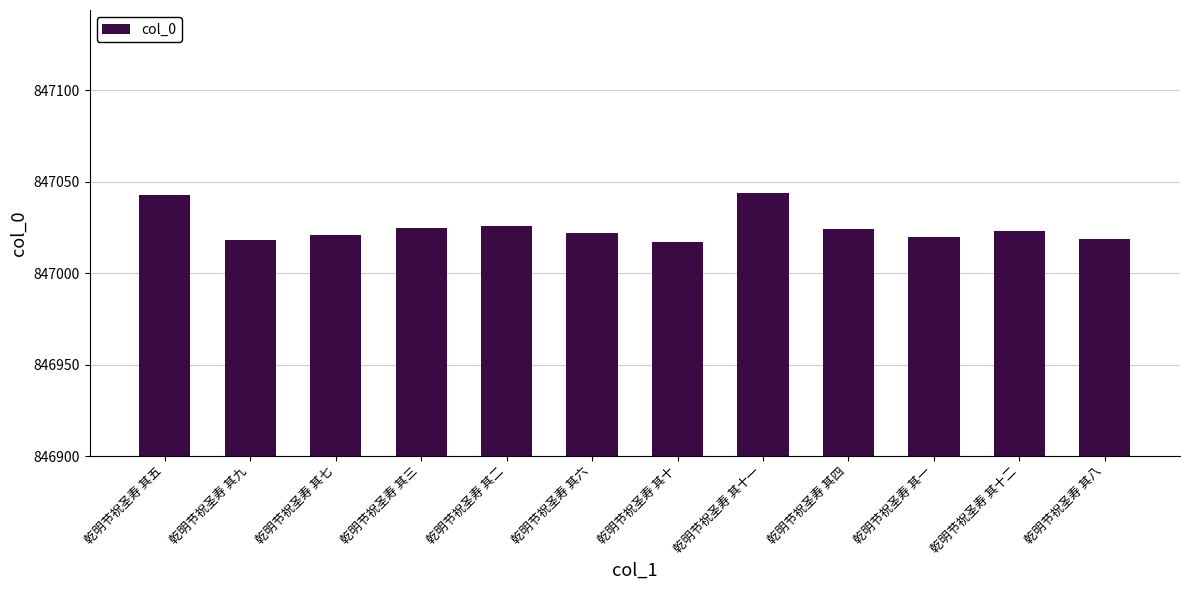

What is the difference between the maximum and second lowest values?

26